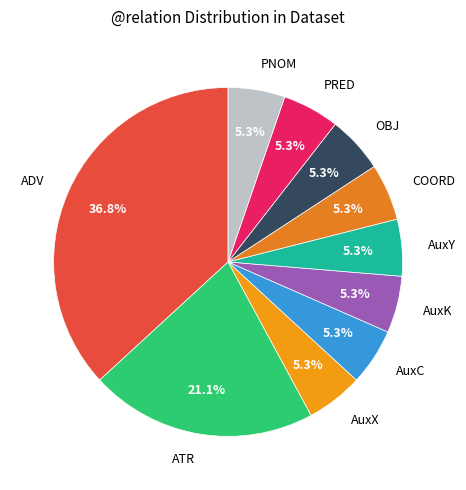

What percentage is the AuxK slice, to the nearest percent?

5%